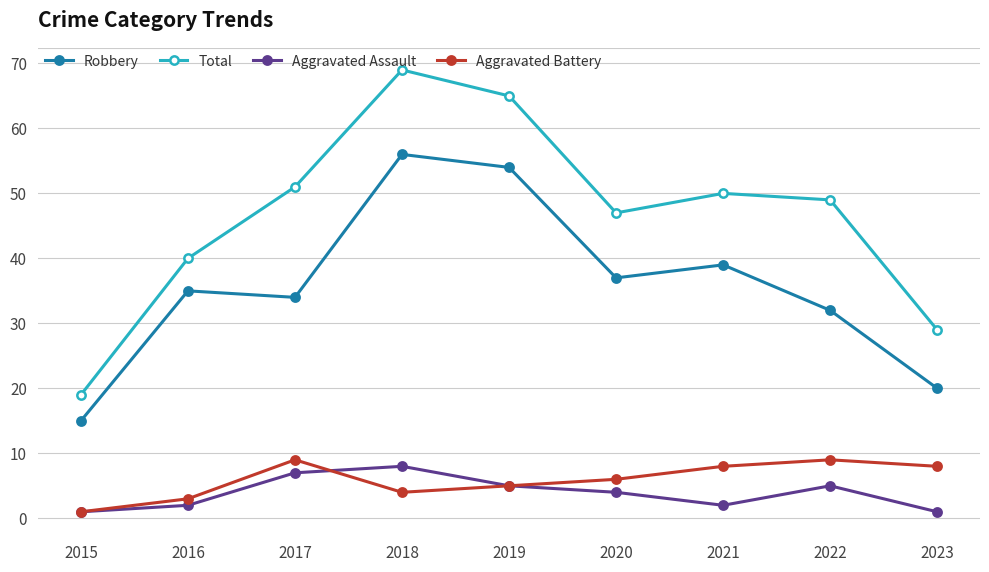

What is the maximum value shown in the chart?

69